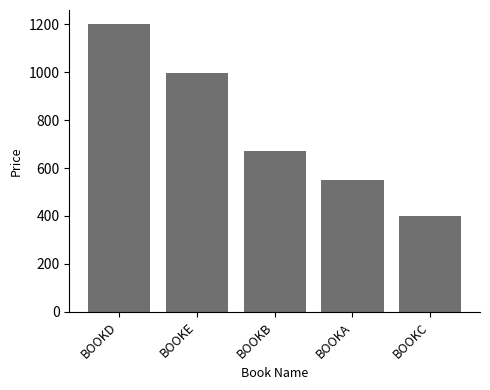

What position from the right is BOOKB?

3